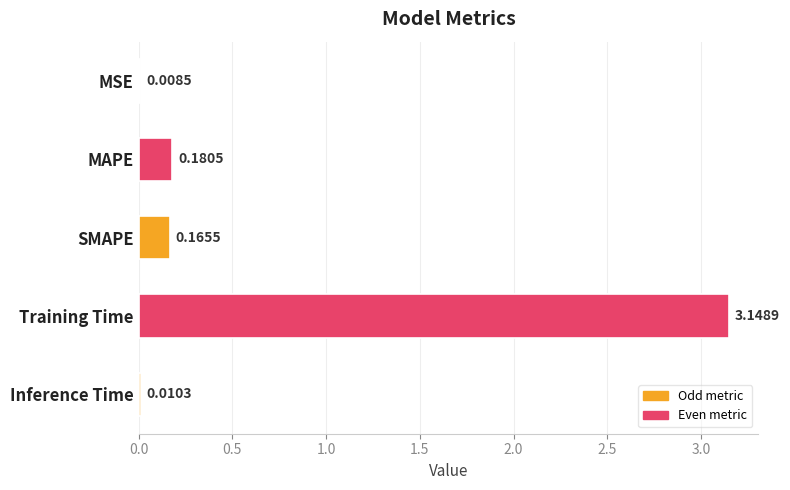

What is the sum of the values at Training Time and MSE?

3.2